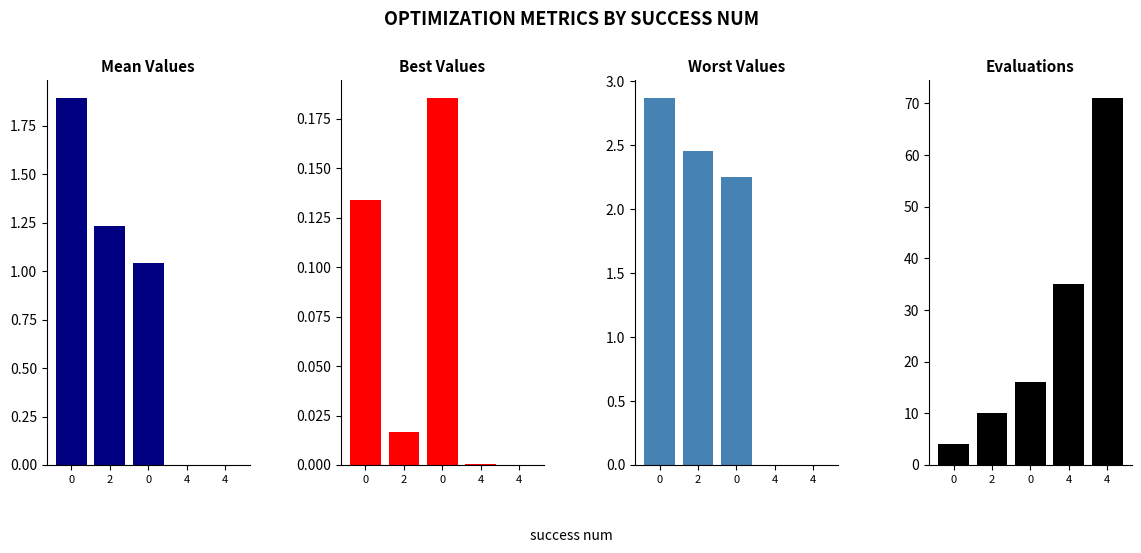

Which series has the largest total across all categories?

evals